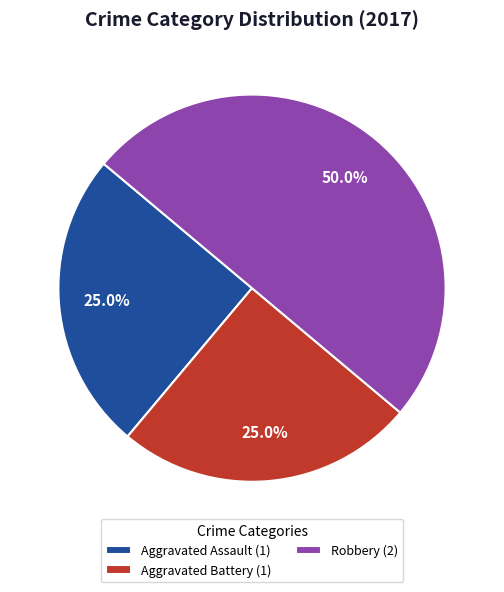

Combined, do Aggravated Assault (1) and Robbery (2) account for over 50%?

Yes